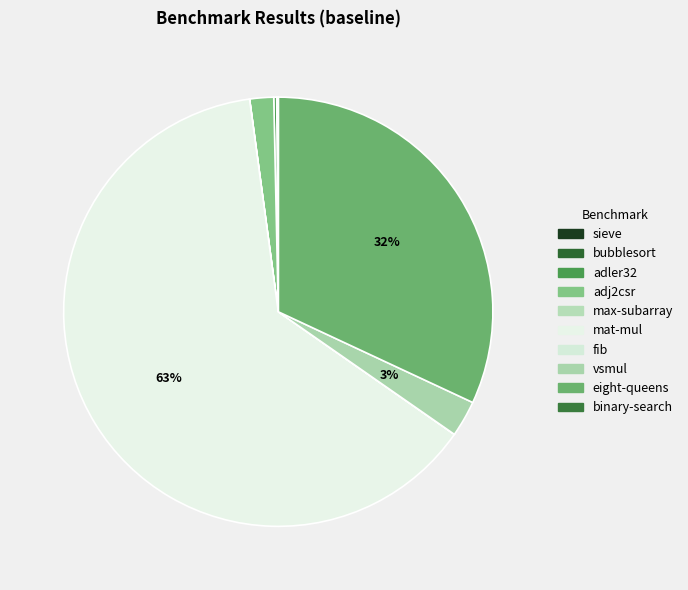

What is the majority slice?

mat-mul